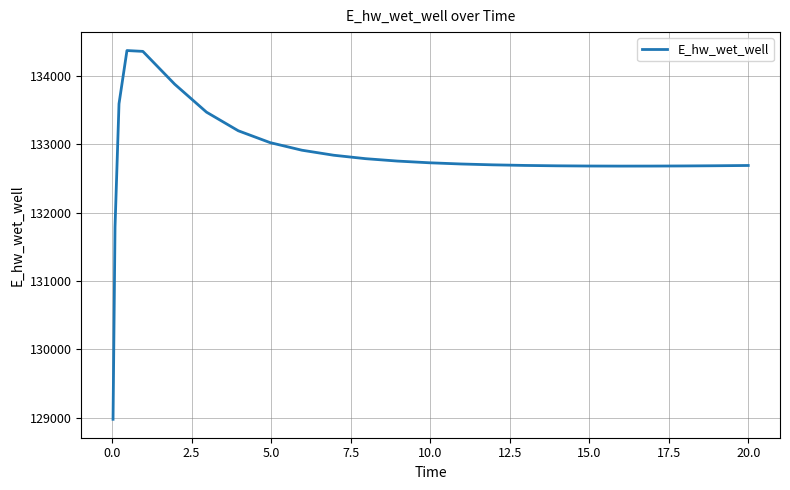

What is the minimum value shown in the chart?

128975.6